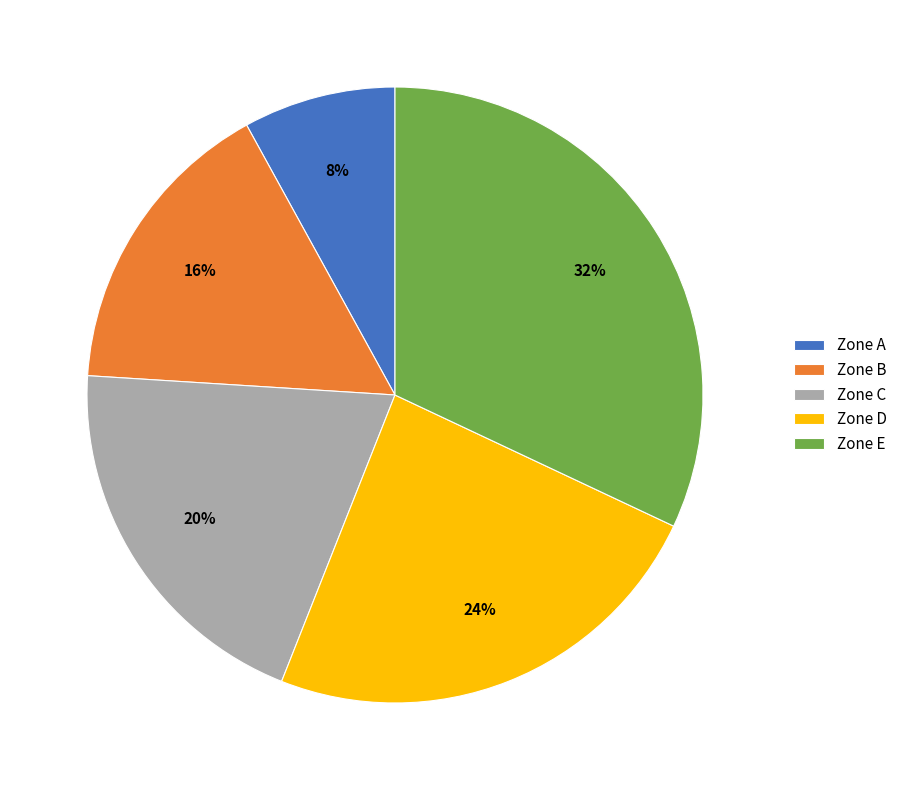

How many segments does this pie chart have?

5